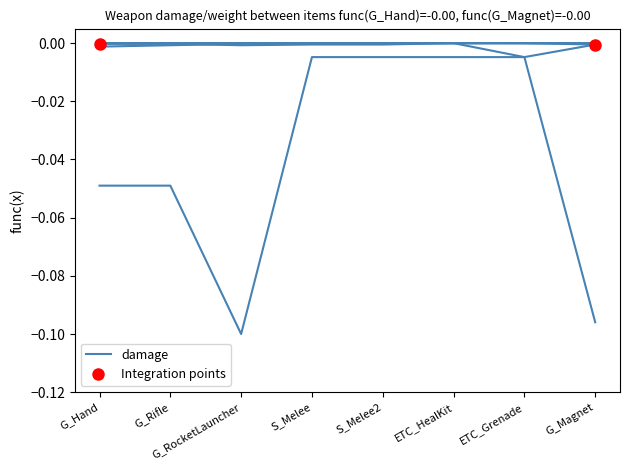

At G_Hand, list the series in order from smallest to largest.

weight, bulletCount, damage, bulletColliderRadius, firePoint_z, firePoint_y